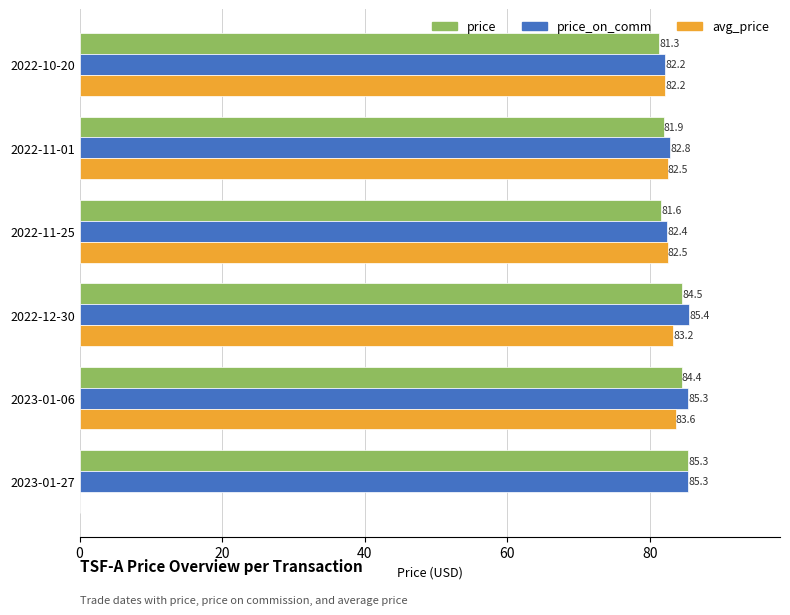

The price_on_comm series shows 135.0 at 2022-11-01. True or false?

False